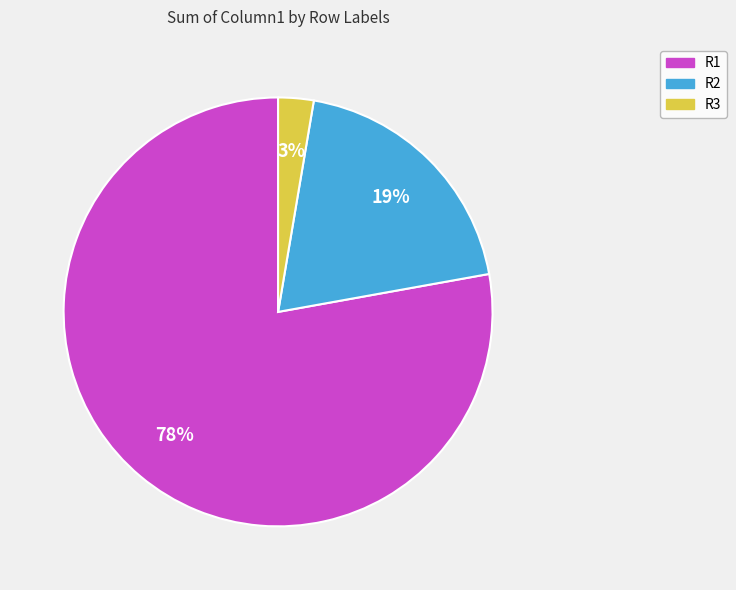

How many segments does this pie chart have?

3